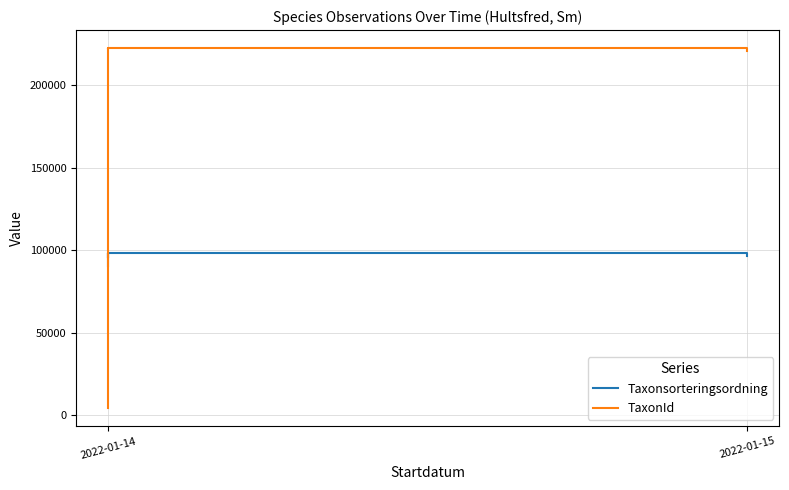

Is the value of TaxonId at 2022-01-14 greater than the value of Taxonsorteringsordning at 2022-01-14?

No